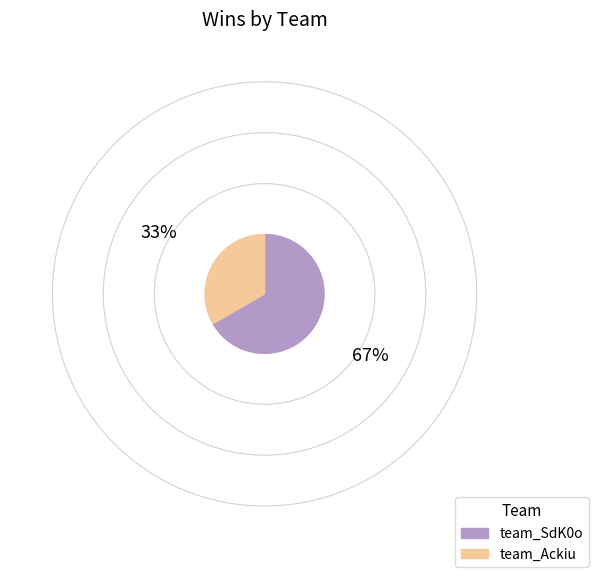

Between team_SdK0o and team_Ackiu, which is larger?

team_SdK0o